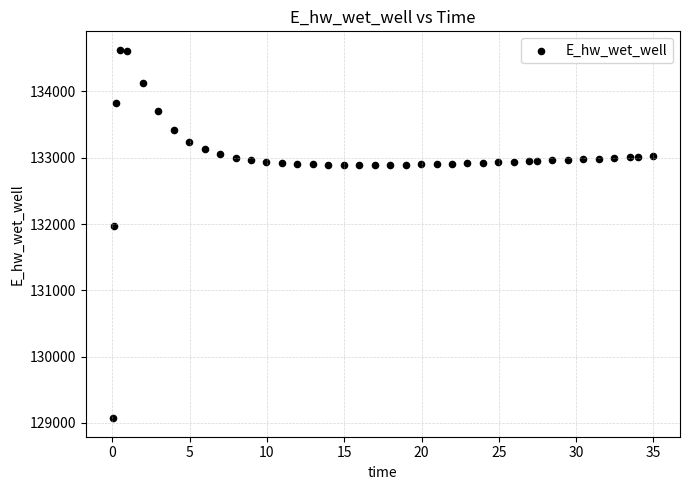

What Y value in the scatter plot is closest to 131849?

131970.0